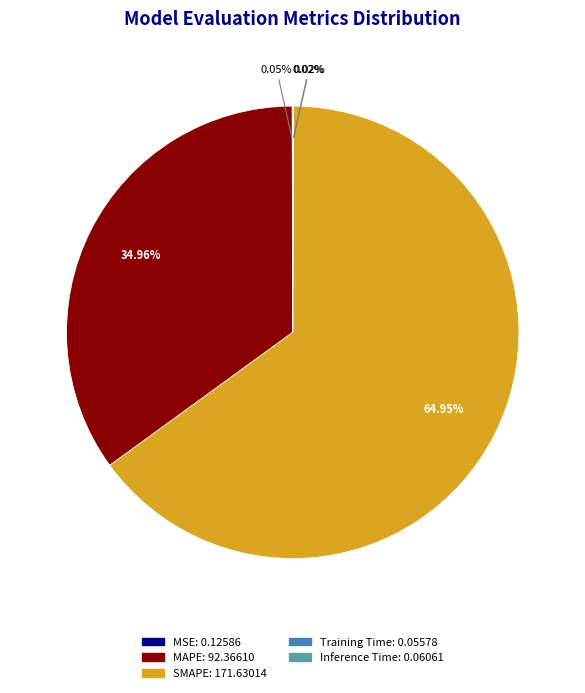

True or false: MAPE accounts for 27% of the total.

False